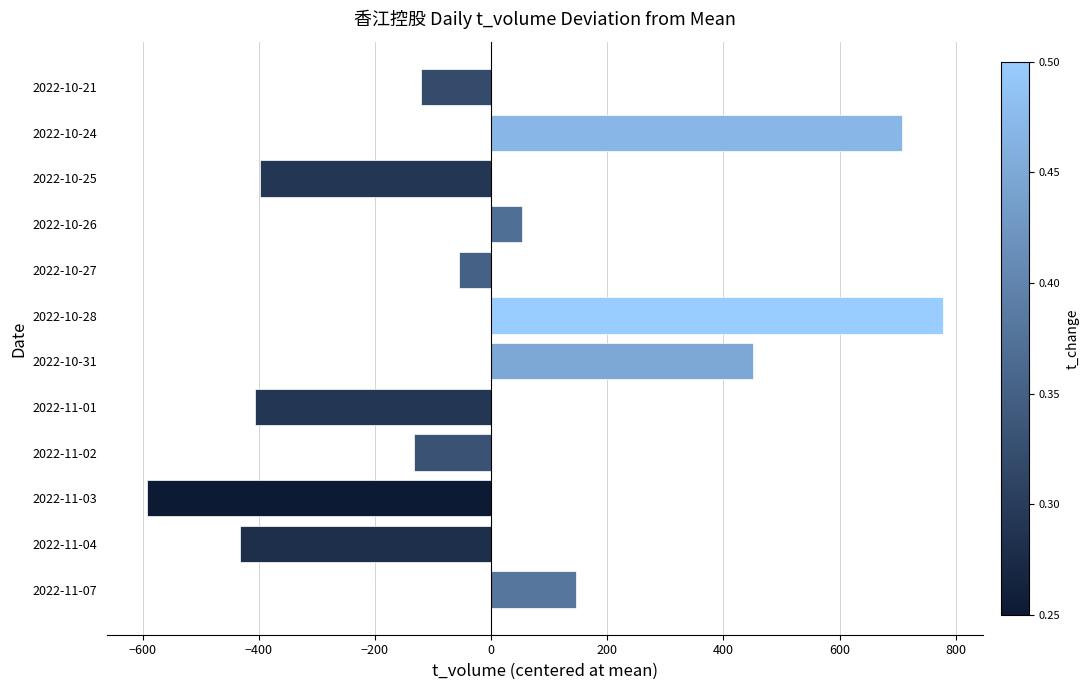

What is the smallest value displayed?

-592.6